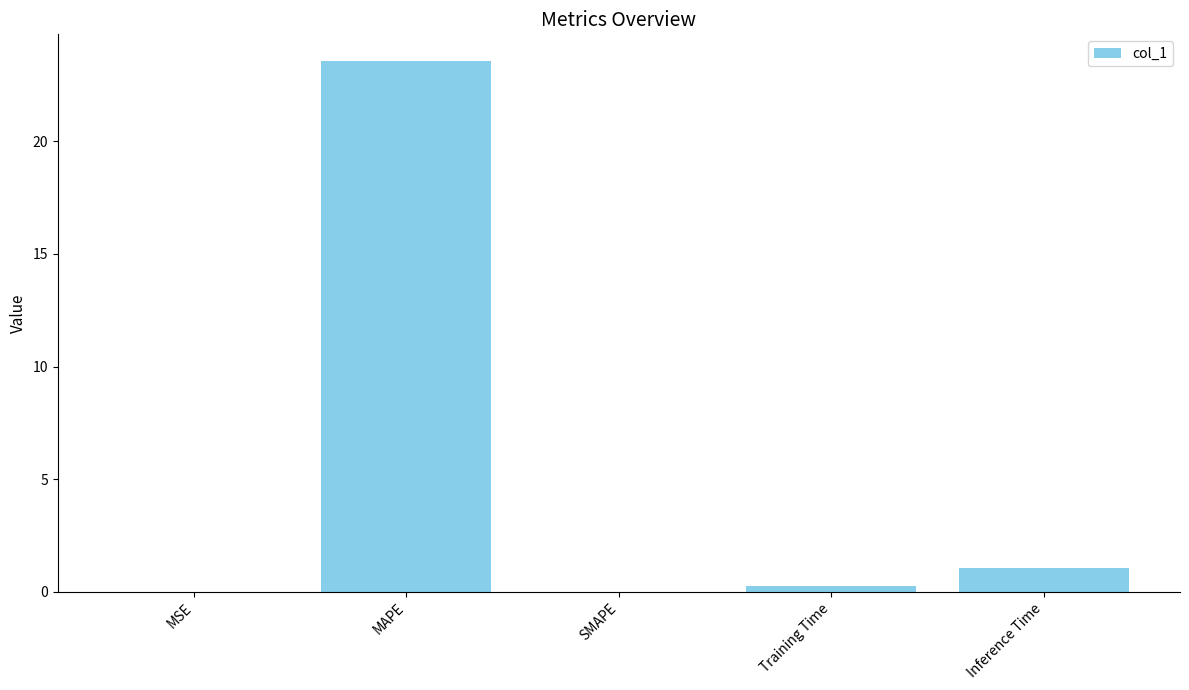

What is the difference between the values at MSE and MAPE?

23.6